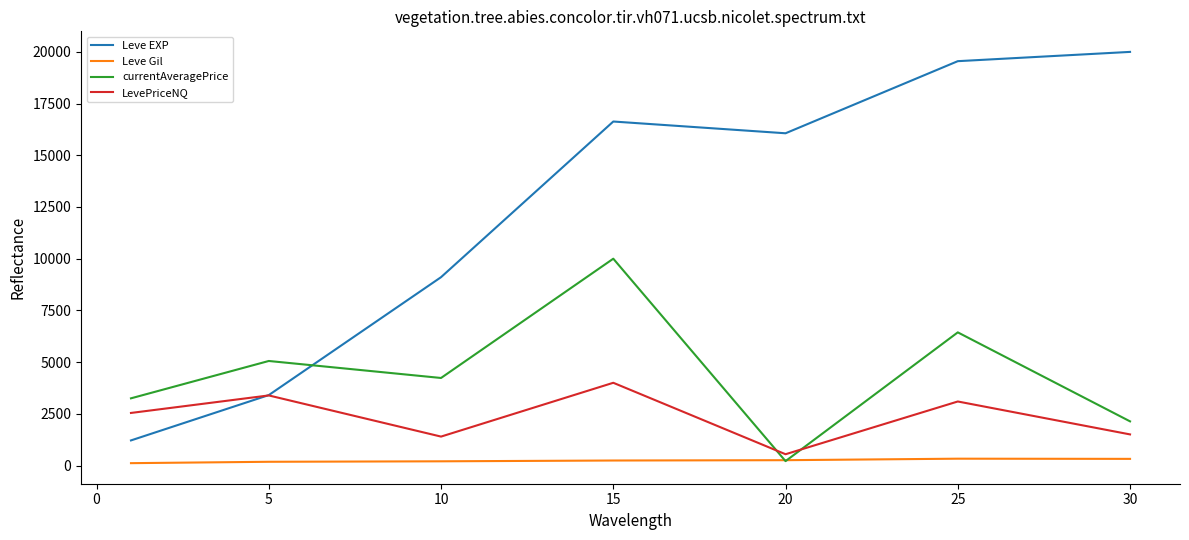

What is the highest value of the currentAveragePrice series?

10000.0